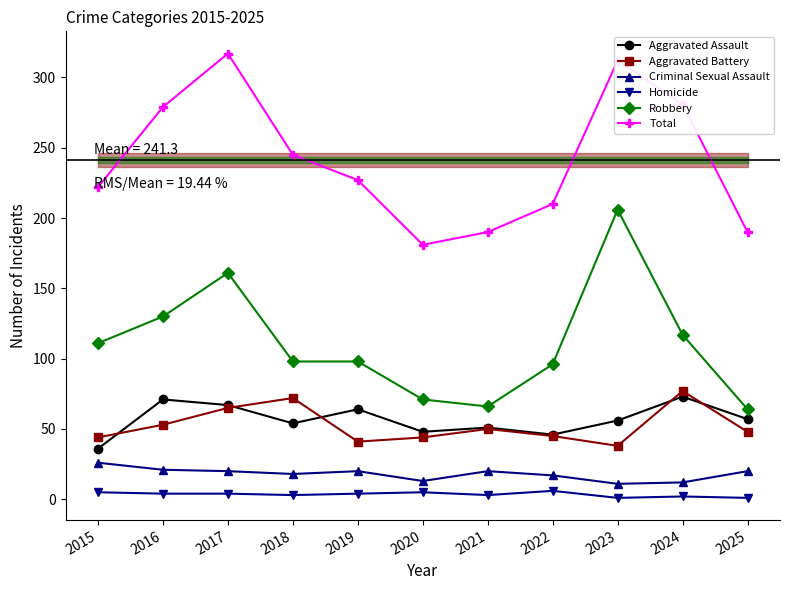

What are all the series names shown in the legend?

Aggravated Assault, Aggravated Battery, Criminal Sexual Assault, Homicide, Robbery, Total